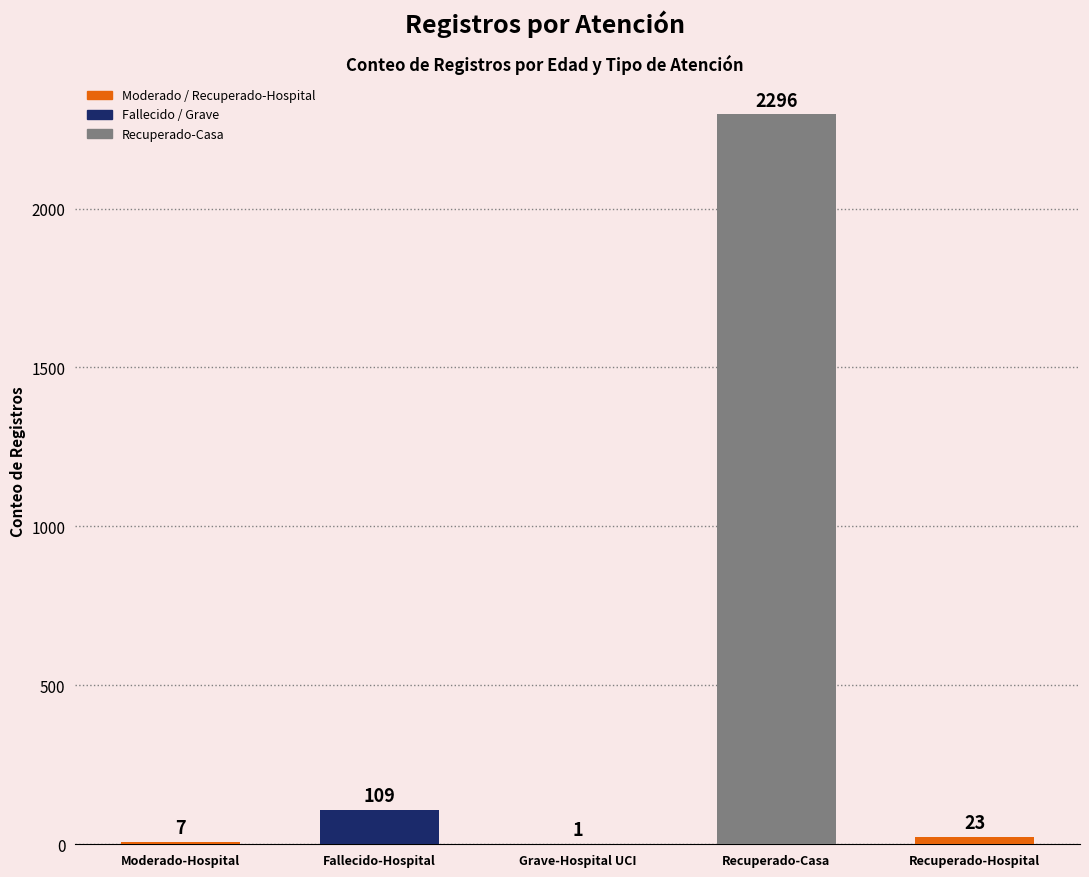

What is the greatest value displayed?

2296